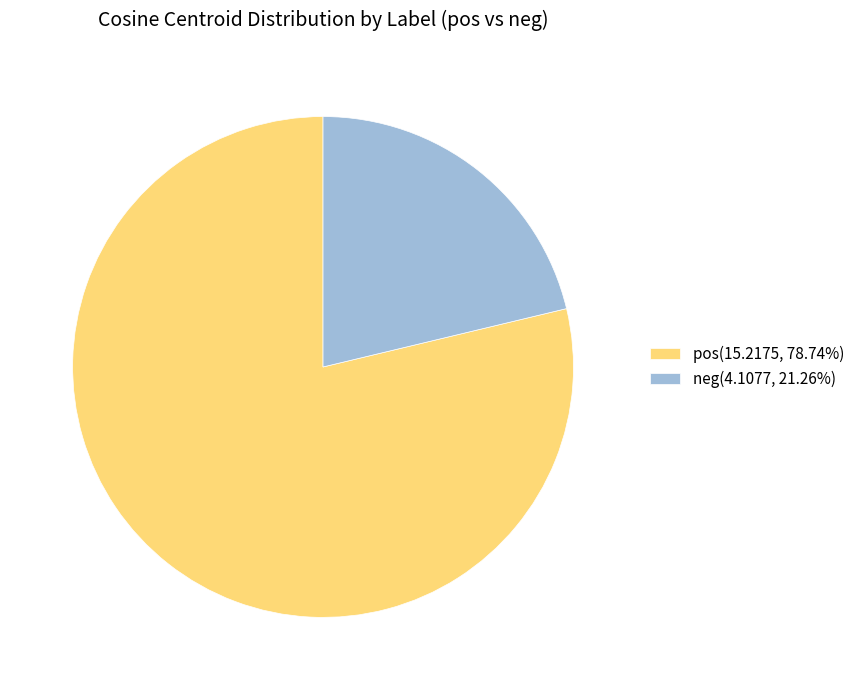

Rank the categories by value from highest to lowest.

pos, neg